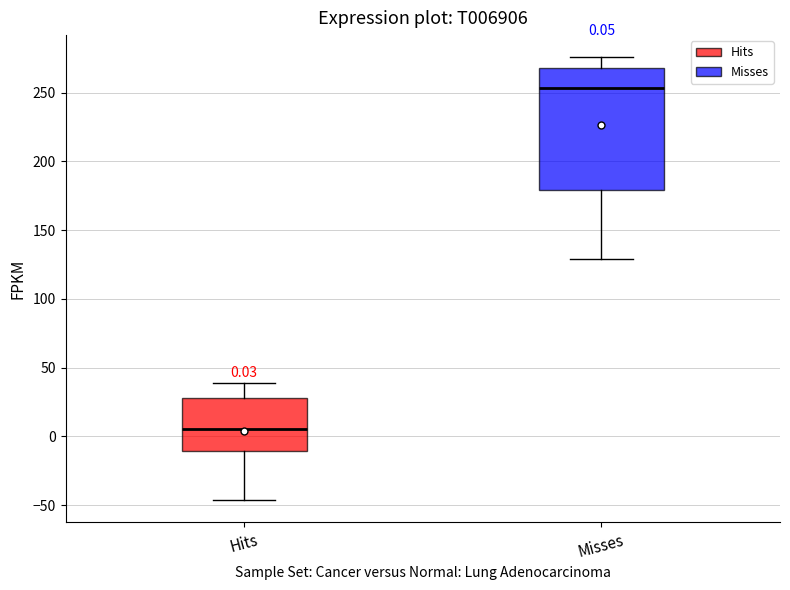

Comparing the boxes themselves (not the whiskers), which one is the tallest?

Misses